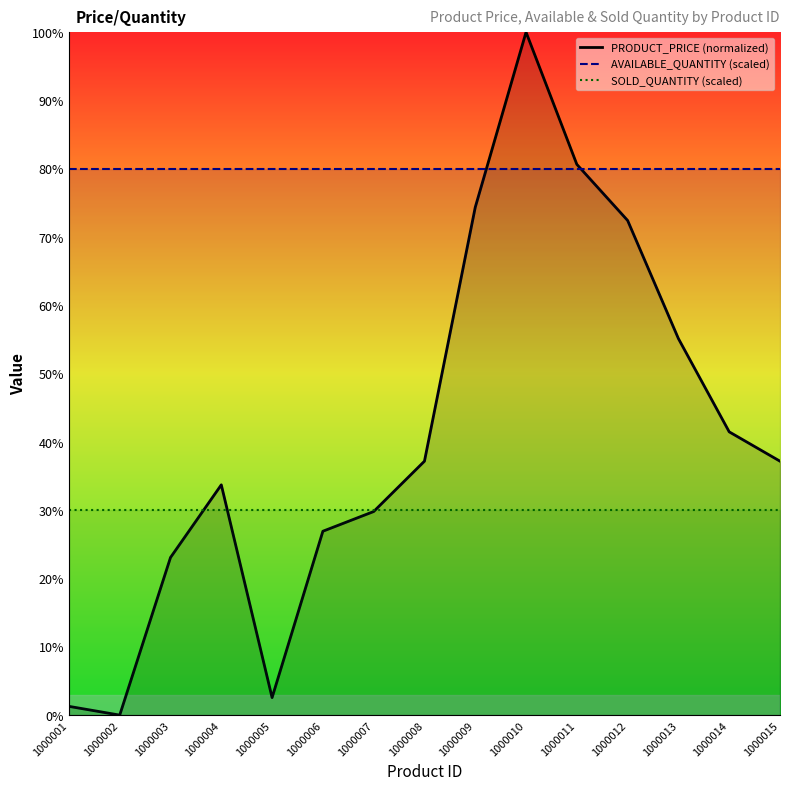

Which series has the widest spread of values?

PRODUCT_PRICE (normalized)